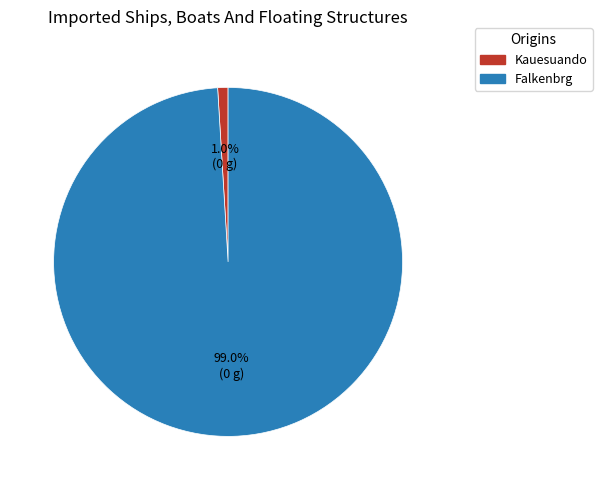

To the nearest percent, what percentage of the pie is Kauesuando?

1%